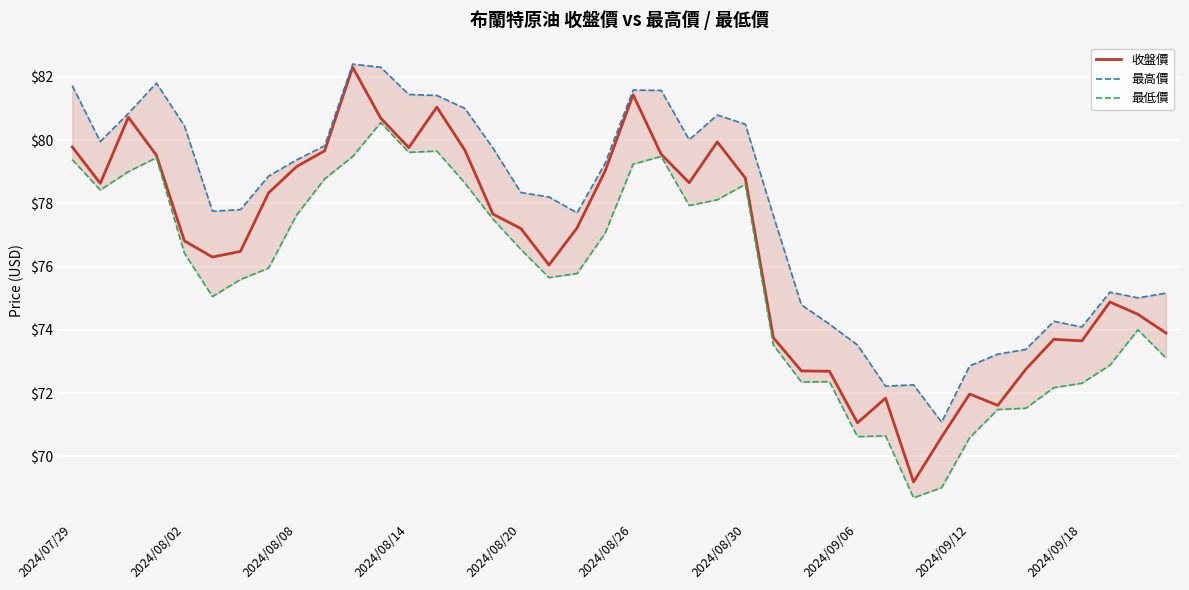

At how many categories does at least one series exceed 69?

40